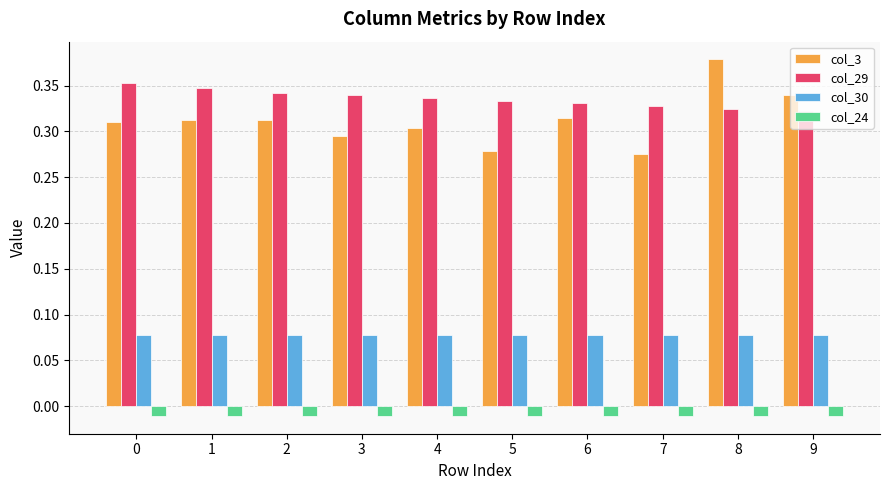

Is the value of col_30 at 7 greater than the value of col_3 at 6?

No